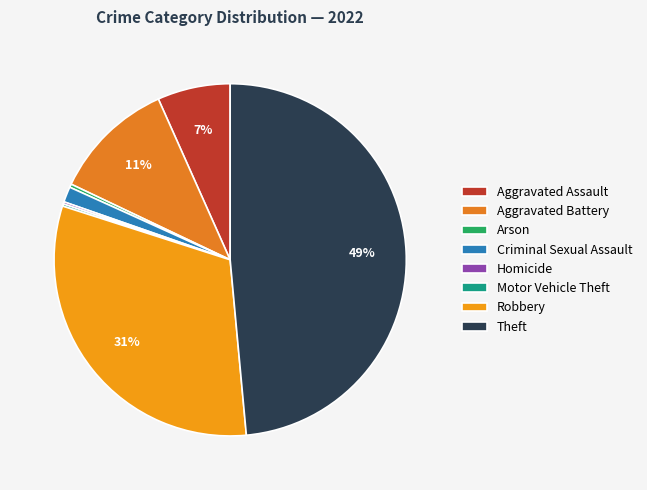

To the nearest percent, what is the average slice percentage?

12%